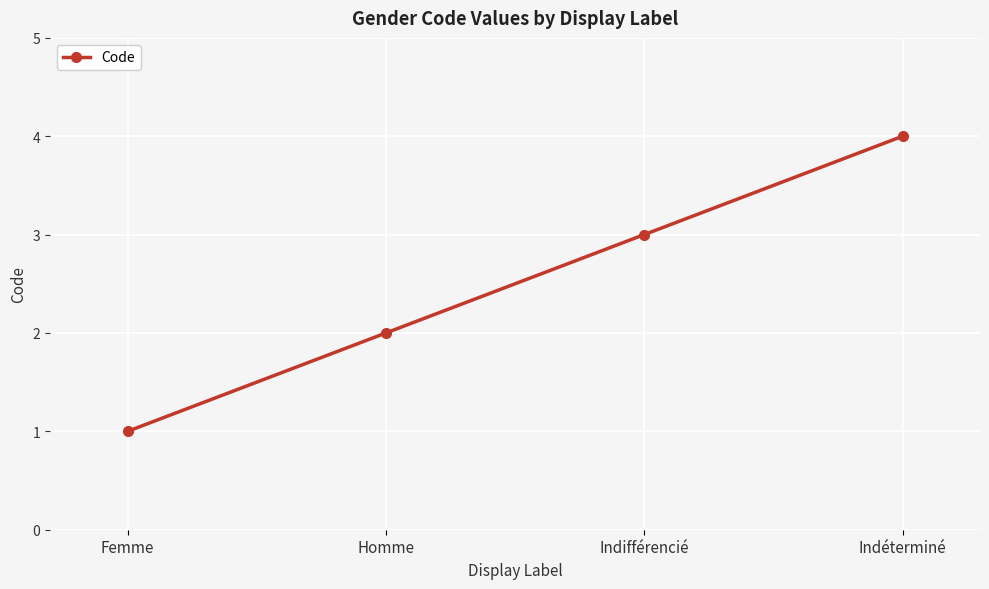

True or false: the data shows 2 at Homme.

True